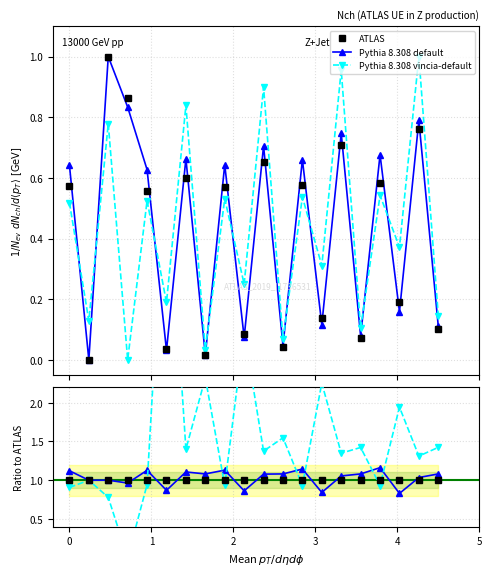

Where is the first local maximum for Pythia 8.308 default?

3